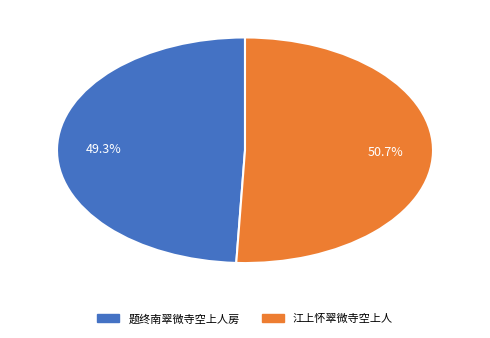

Is there a majority slice in this chart?

Yes